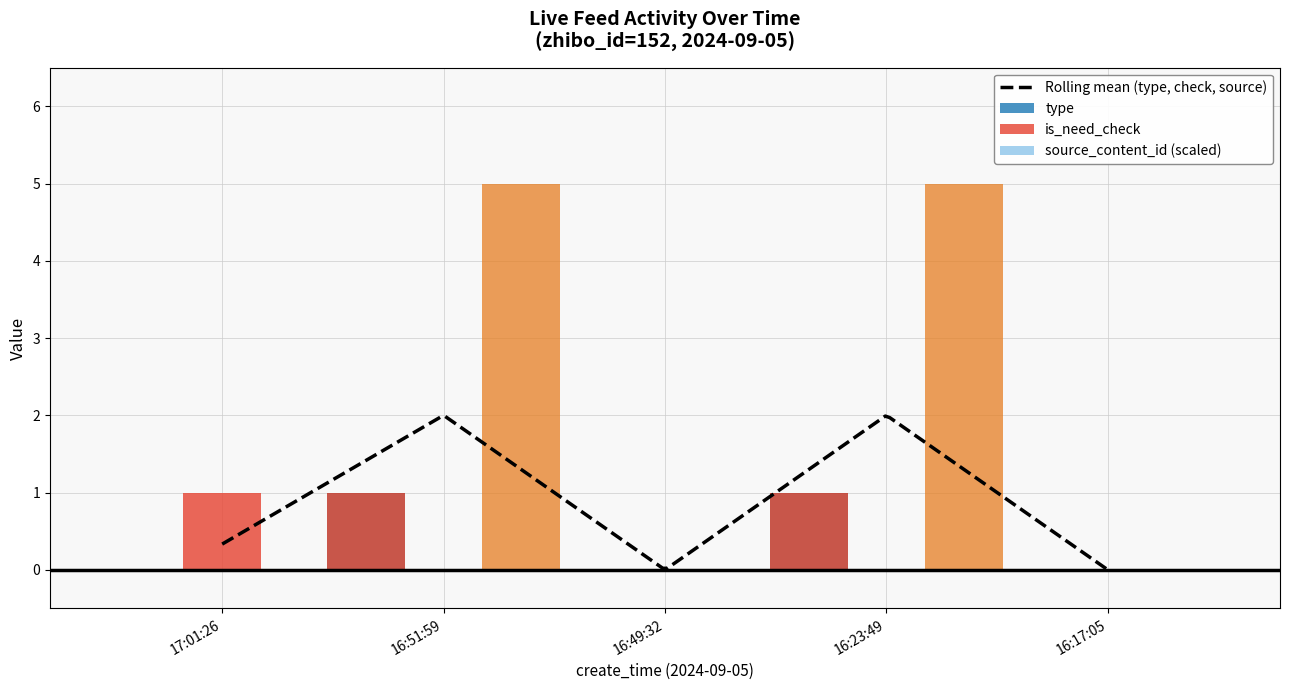

How many groups of bars are there?

5